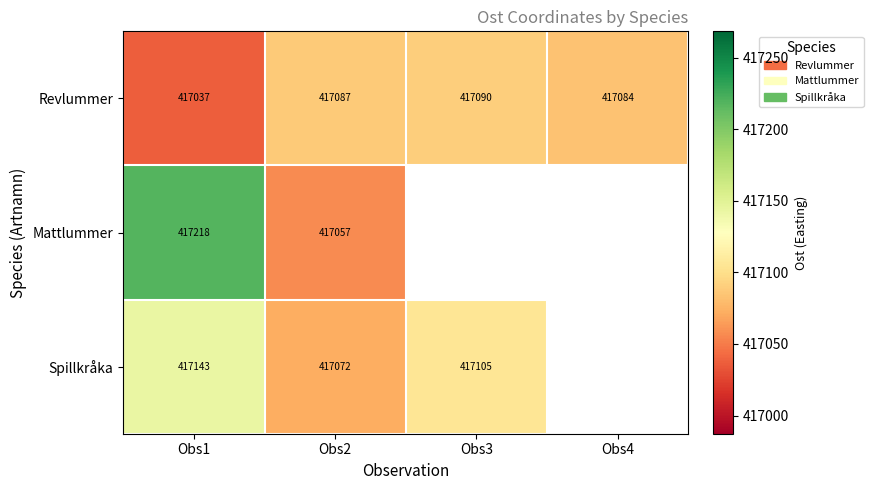

How many data points in Revlummer are less than 417087?

2